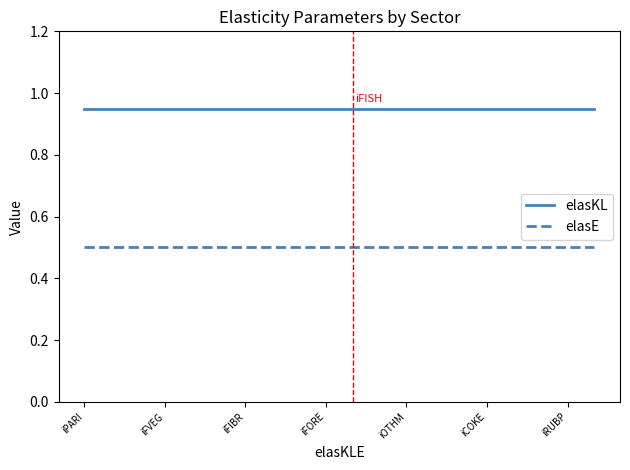

Which series has the largest total across all categories?

elasKL